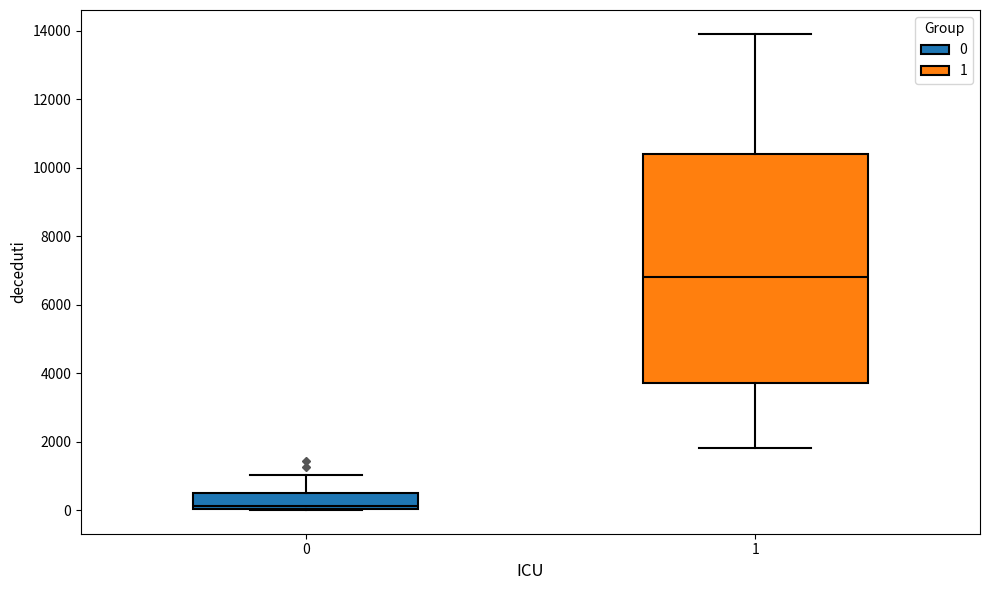

Comparing the boxes themselves (not the whiskers), which one is the tallest?

1